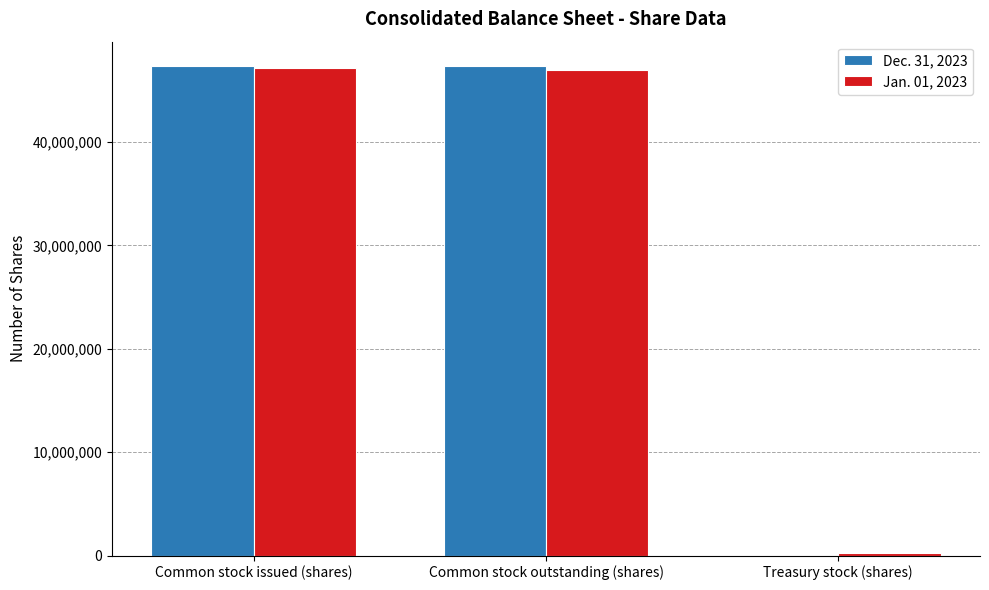

How many data points does each series have?

3